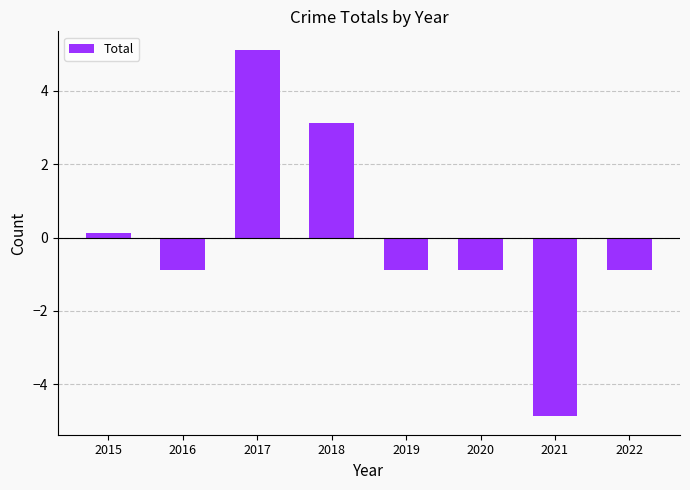

How many positive values are there?

3